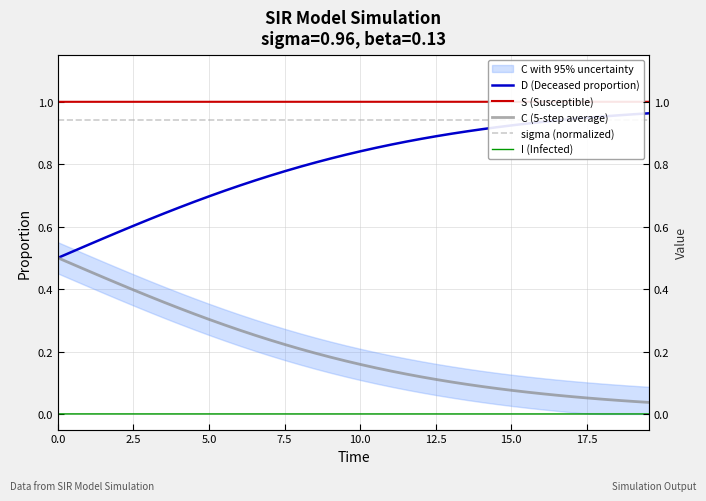

What is the greatest value displayed?

1.0